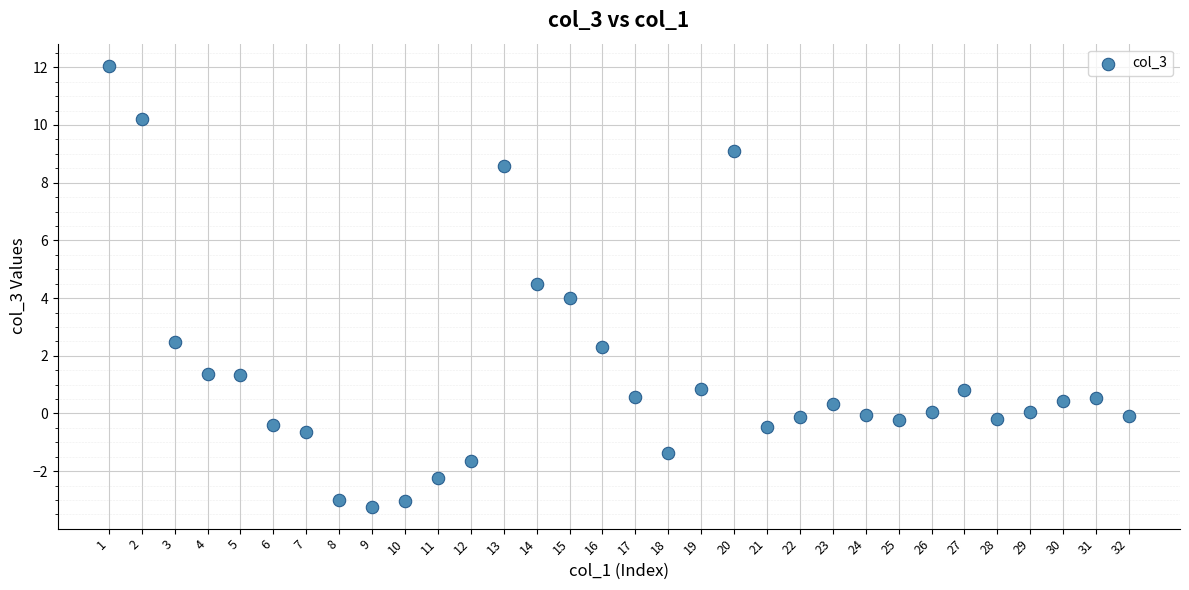

What is the range of Y values (max minus min)?

15.3